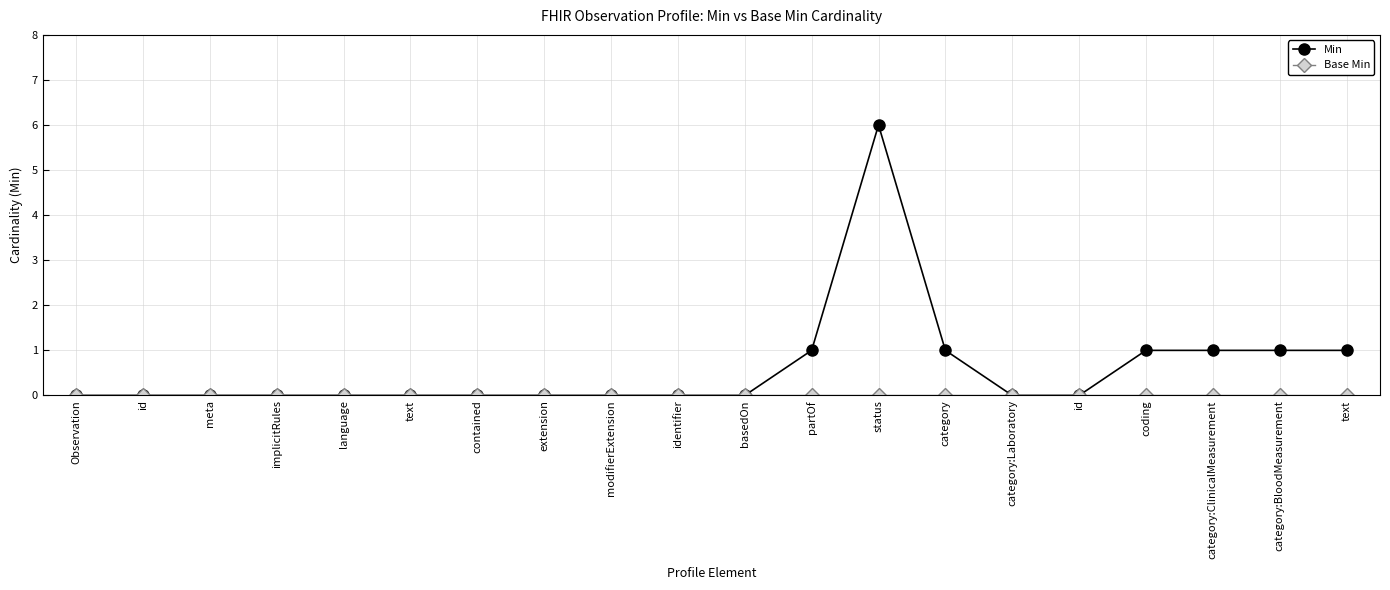

What is the difference between the second highest and second lowest values in the Min series?

1